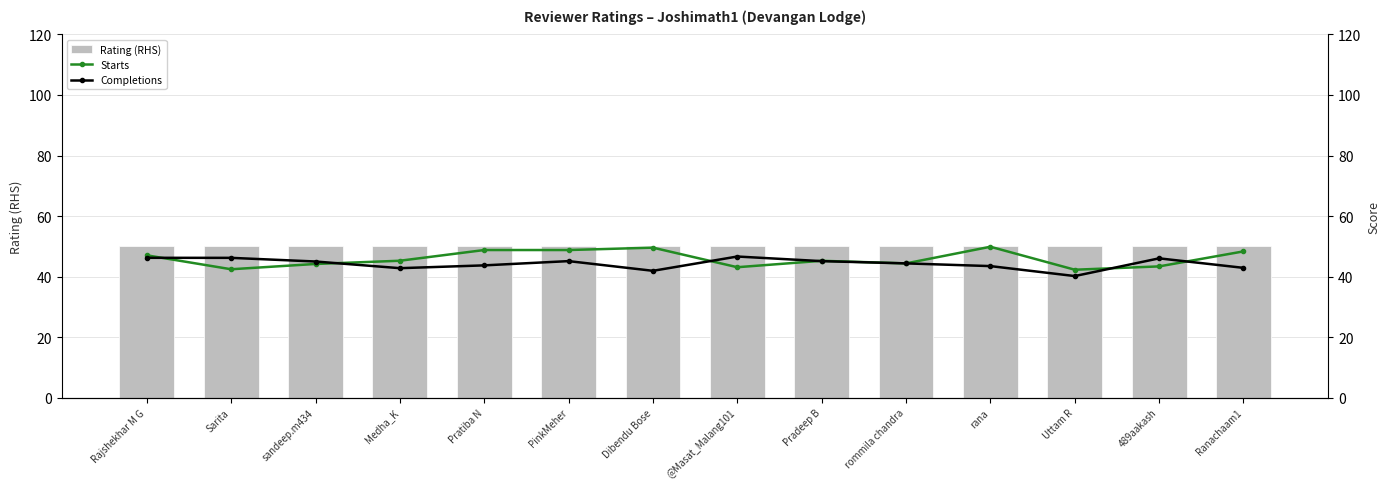

What is the value of the Starts bar at the 6th from the left?

48.8